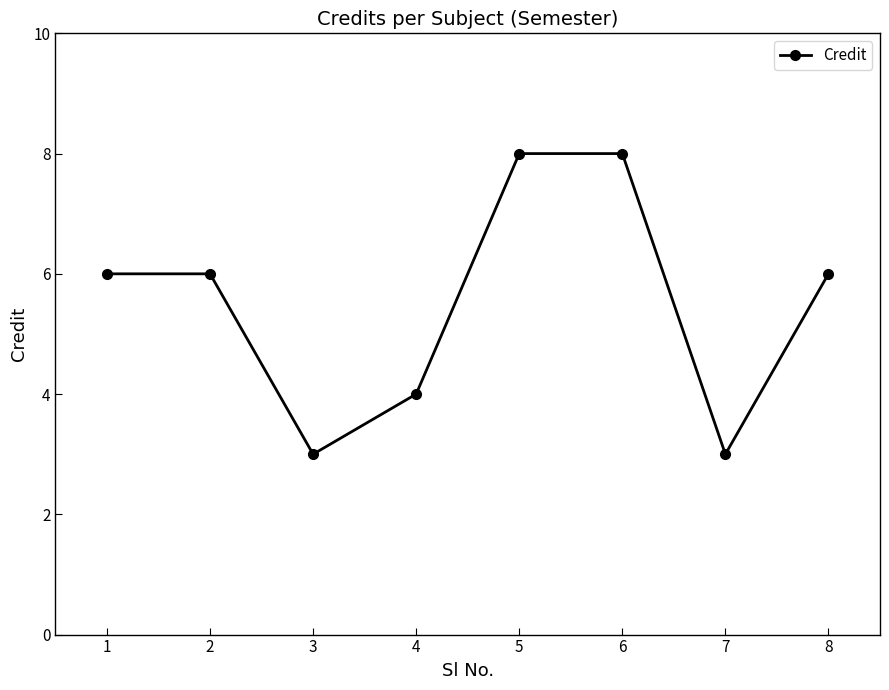

How many distinct data groups are displayed?

1